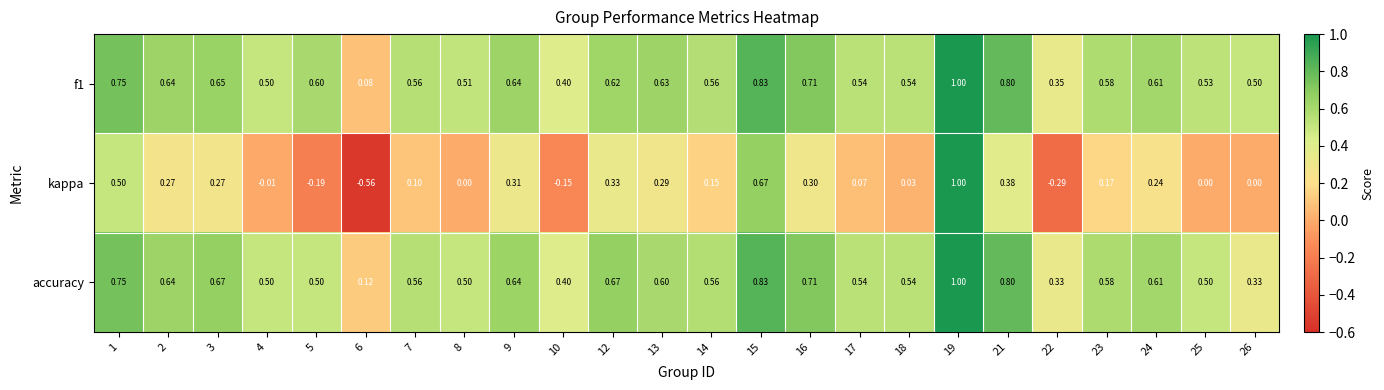

Is the value of accuracy at 25 greater than the value of kappa at 16?

Yes